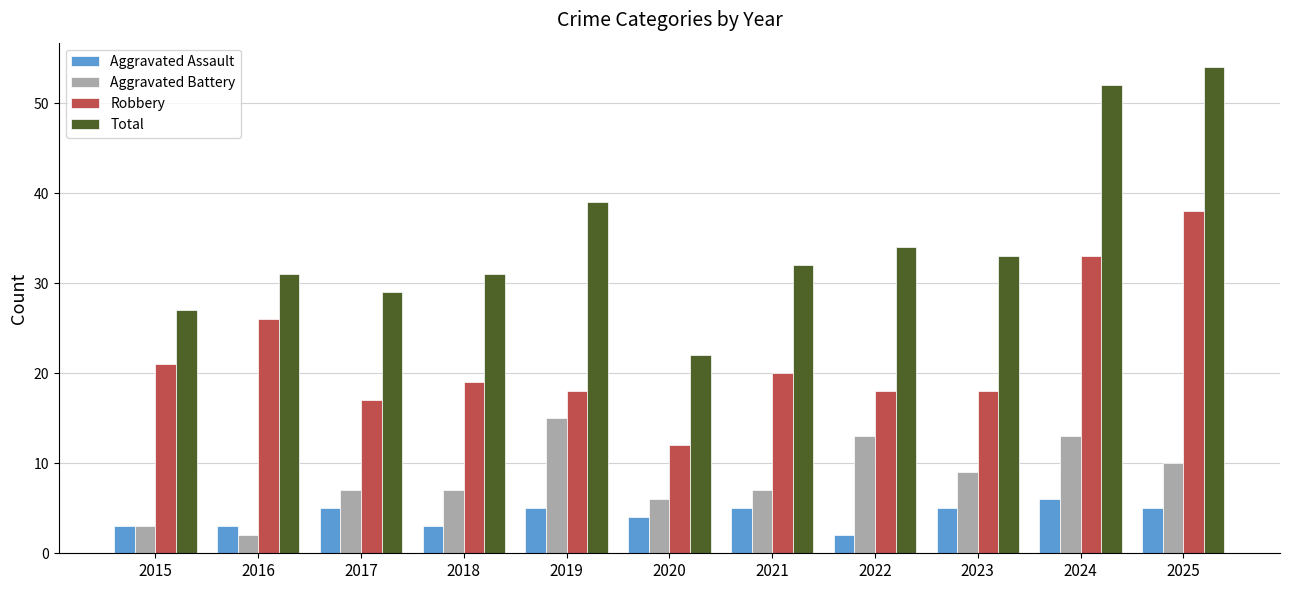

What is the total value across all series at 2023?

65